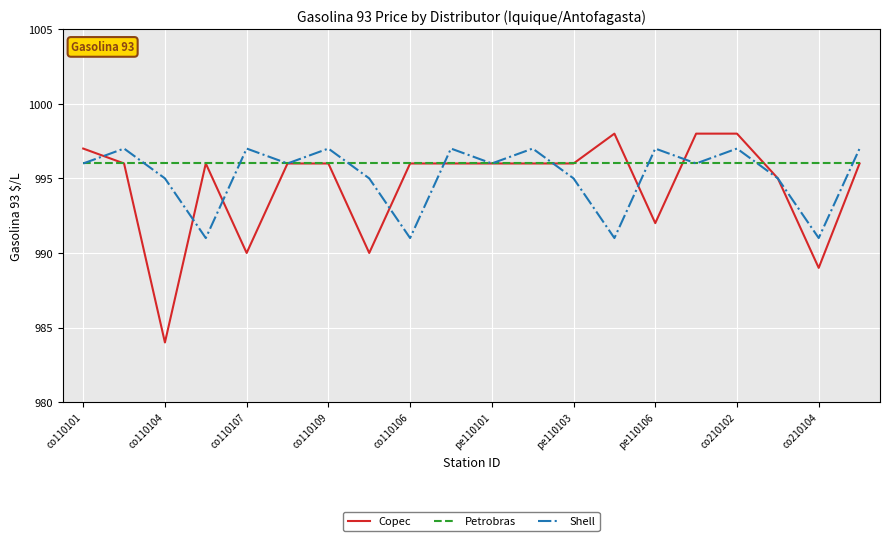

Reading left to right, what are all the values shown in this chart?

Copec: 997	996	984	996	990	996	996	990	996	996	996	996	996	998	992	998	998	995	989	996
Petrobras: 996	996	996	996	996	996	996	996	996	996	996	996	996	996	996	996	996	996	996	996
Shell: 996	997	995	991	997	996	997	995	991	997	996	997	995	991	997	996	997	995	991	997